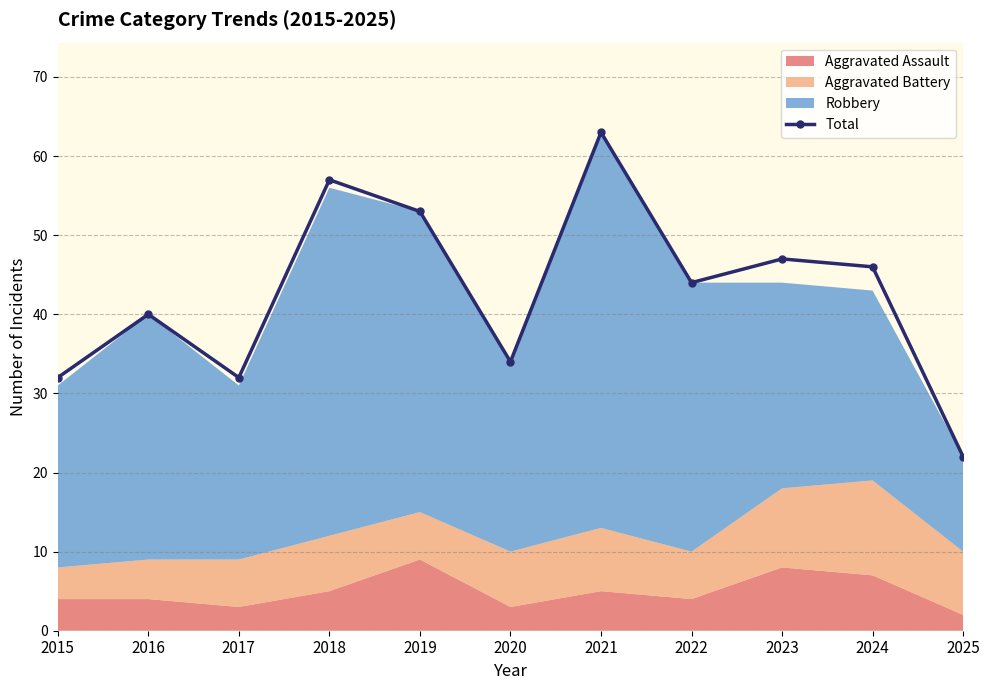

What is the maximum value shown in the chart?

63